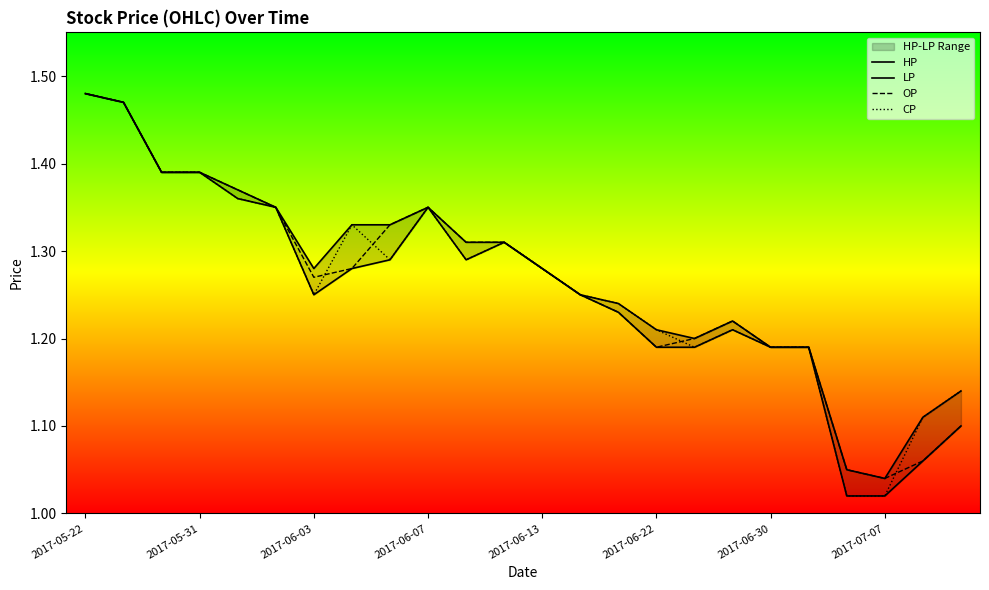

Is the value of LP at 10 greater than the value of OP at 8?

No